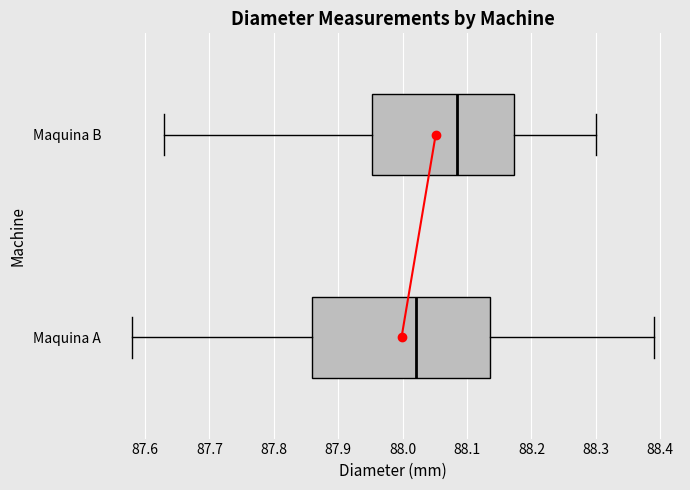

Reading bottom to top, read every box against the x-axis: the position of its median line, the range the box covers, and the ends of its whiskers. The values are not printed on the chart, so give them approximately, as read against the axis.

Maquina A: median 88.02, box 87.86 to 88.14, whiskers 87.58 to 88.39
Maquina B: median 88.09, box 87.95 to 88.17, whiskers 87.63 to 88.30